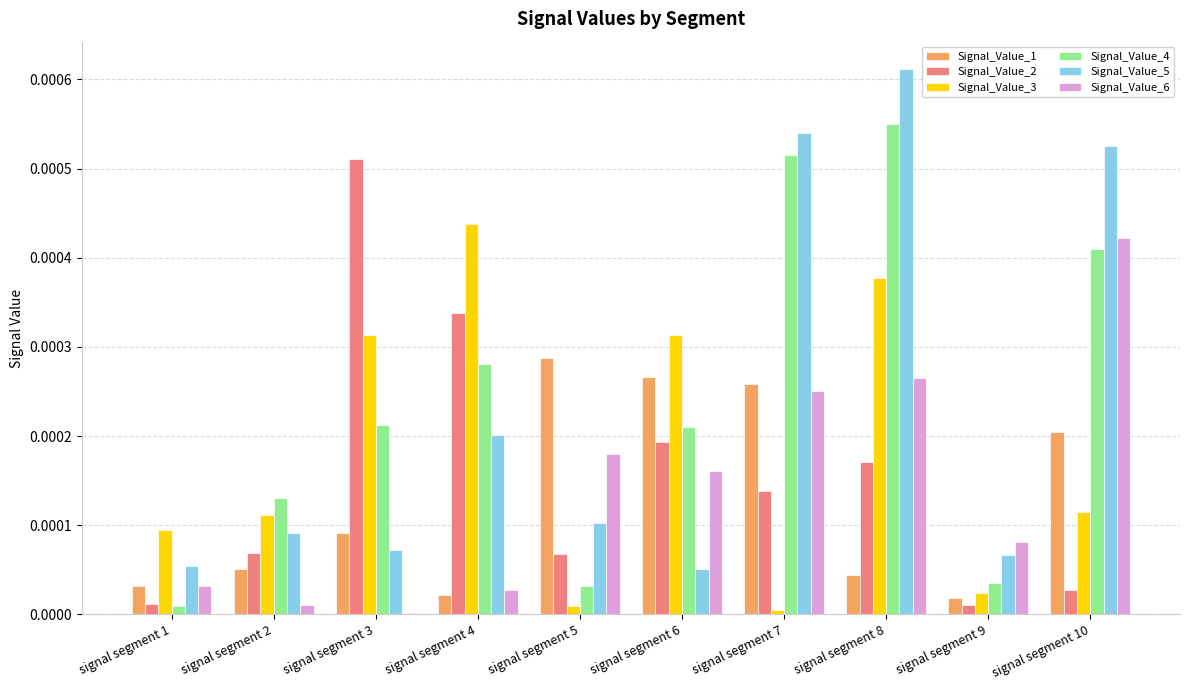

The Signal_Value_1 series shows 0.0 at signal segment 8. True or false?

True